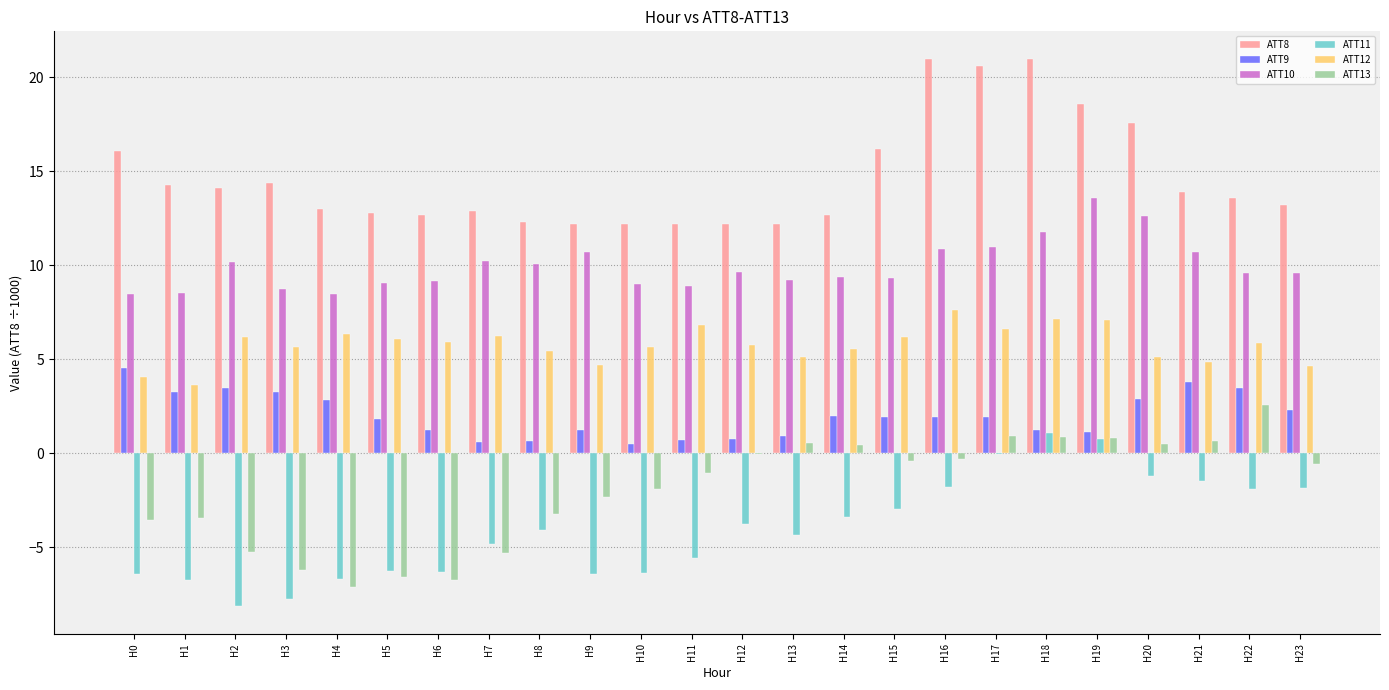

How many series are shown in this chart?

6